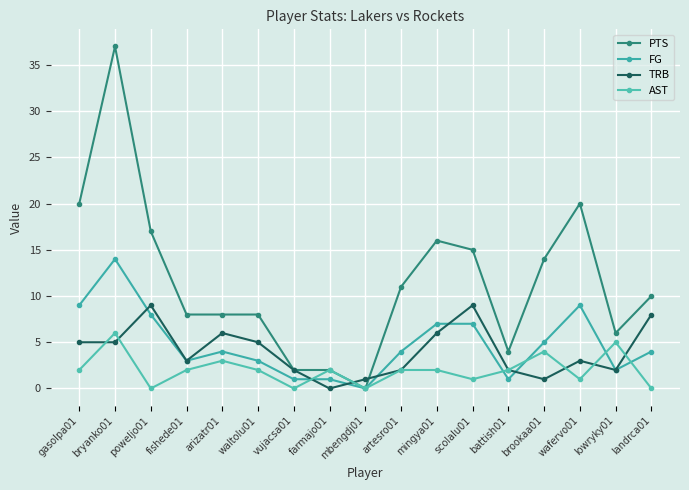

Is it true that TRB equals 4 at farmajo01?

False